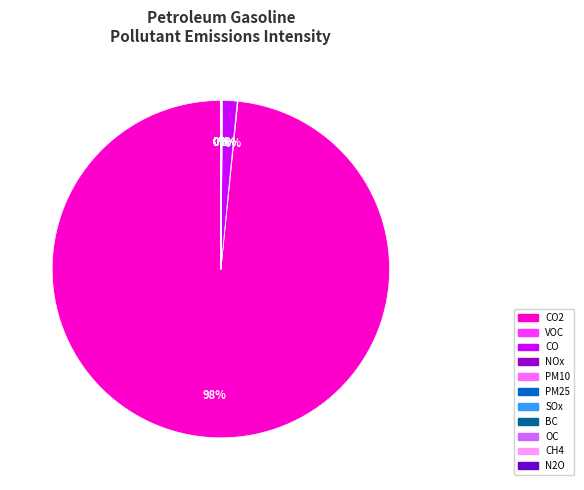

To the nearest percent, what is the average slice percentage?

9%